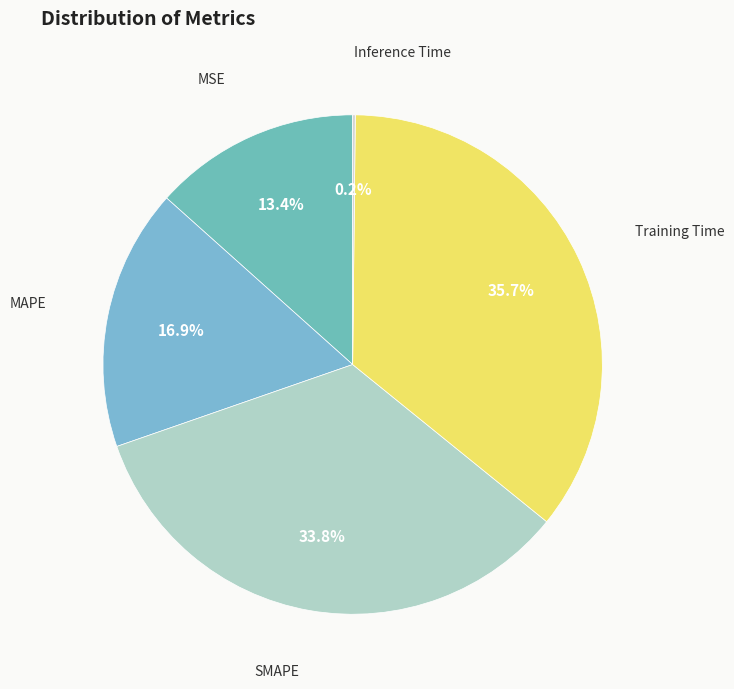

Which slice is the smallest?

Inference Time